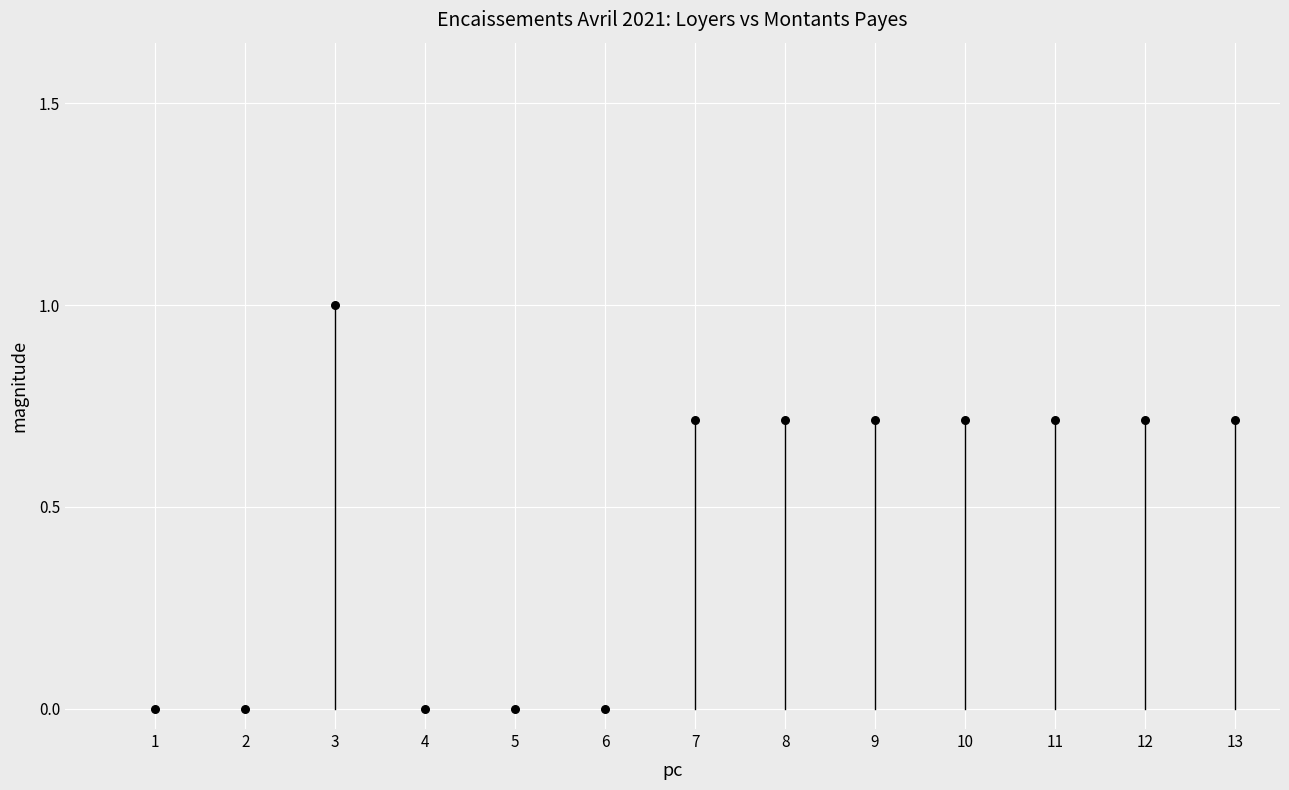

What is the range of Y values (max minus min)?

1.0